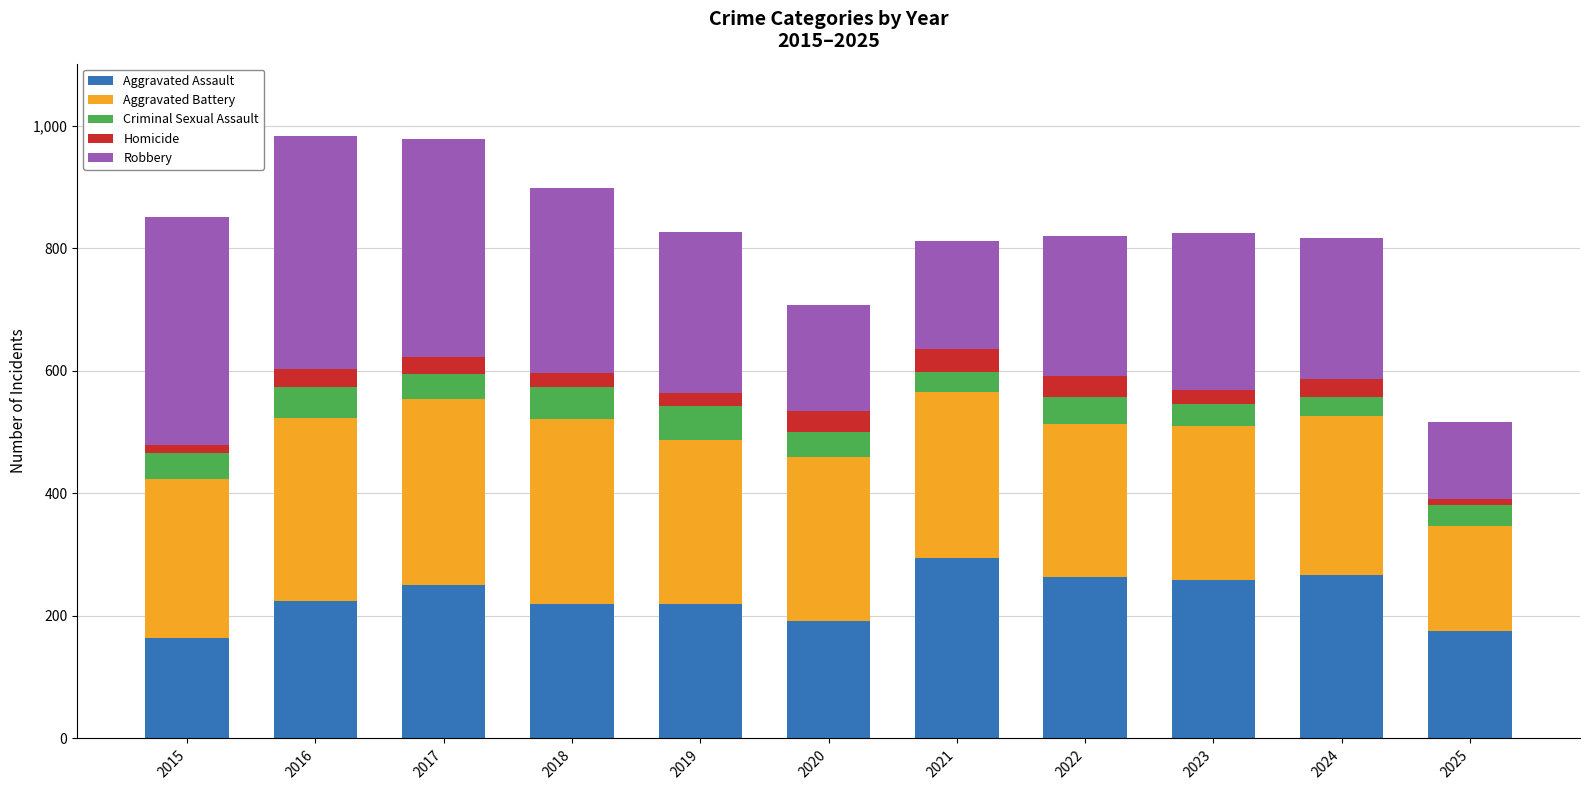

What is the lowest value of the Aggravated Assault series?

164